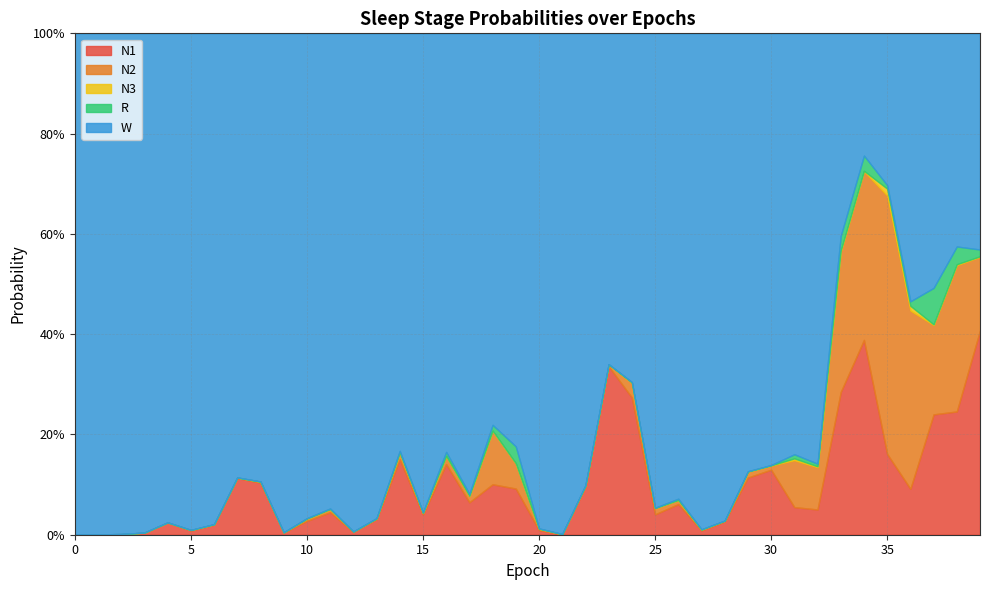

Reading left to right, list all the values displayed in this chart.

N1: 0=0.0	1=0.0	2=0.0	3=0.0	4=0.0	5=0.0	6=0.0	7=0.1	8=0.1	9=0.0	10=0.0	11=0.0	12=0.0	13=0.0	14=0.2	15=0.0	16=0.1	17=0.1	18=0.1	19=0.1	20=0.0	21=0.0	22=0.1	23=0.3	24=0.3	25=0.0	26=0.1	27=0.0	28=0.0	29=0.1	30=0.1	31=0.1	32=0.1	33=0.3	34=0.4	35=0.2	36=0.1	37=0.2	38=0.2	39=0.4
N2: 0=0.0	1=0.0	2=0.0	3=0.0	4=0.0	5=0.0	6=0.0	7=0.0	8=0.0	9=0.0	10=0.0	11=0.0	12=0.0	13=0.0	14=0.0	15=0.0	16=0.0	17=0.0	18=0.1	19=0.1	20=0.0	21=0.0	22=0.0	23=0.0	24=0.0	25=0.0	26=0.0	27=0.0	28=0.0	29=0.0	30=0.0	31=0.1	32=0.1	33=0.3	34=0.3	35=0.5	36=0.4	37=0.2	38=0.3	39=0.1
N3: 0=0.0	1=0.0	2=0.0	3=0.0	4=0.0	5=0.0	6=0.0	7=0.0	8=0.0	9=0.0	10=0.0	11=0.0	12=0.0	13=0.0	14=0.0	15=0.0	16=0.0	17=0.0	18=0.0	19=0.0	20=0.0	21=0.0	22=0.0	23=0.0	24=0.0	25=0.0	26=0.0	27=0.0	28=0.0	29=0.0	30=0.0	31=0.0	32=0.0	33=0.0	34=0.0	35=0.0	36=0.0	37=0.0	38=0.0	39=0.0
R: 0=0.0	1=0.0	2=0.0	3=0.0	4=0.0	5=0.0	6=0.0	7=0.0	8=0.0	9=0.0	10=0.0	11=0.0	12=0.0	13=0.0	14=0.0	15=0.0	16=0.0	17=0.0	18=0.0	19=0.0	20=0.0	21=0.0	22=0.0	23=0.0	24=0.0	25=0.0	26=0.0	27=0.0	28=0.0	29=0.0	30=0.0	31=0.0	32=0.0	33=0.0	34=0.0	35=0.0	36=0.0	37=0.1	38=0.0	39=0.0
W: 0=1.0	1=1.0	2=1.0	3=1.0	4=1.0	5=1.0	6=1.0	7=0.9	8=0.9	9=1.0	10=1.0	11=0.9	12=1.0	13=1.0	14=0.8	15=1.0	16=0.8	17=0.9	18=0.8	19=0.8	20=1.0	21=1.0	22=0.9	23=0.7	24=0.7	25=0.9	26=0.9	27=1.0	28=1.0	29=0.9	30=0.9	31=0.8	32=0.9	33=0.4	34=0.2	35=0.3	36=0.5	37=0.5	38=0.4	39=0.4